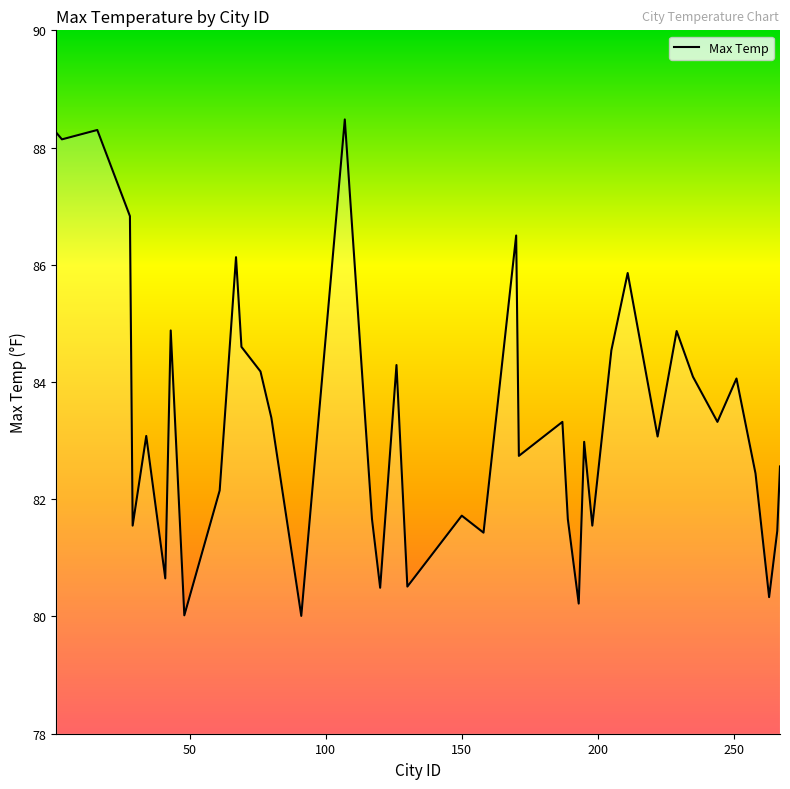

What is the average value?

83.4